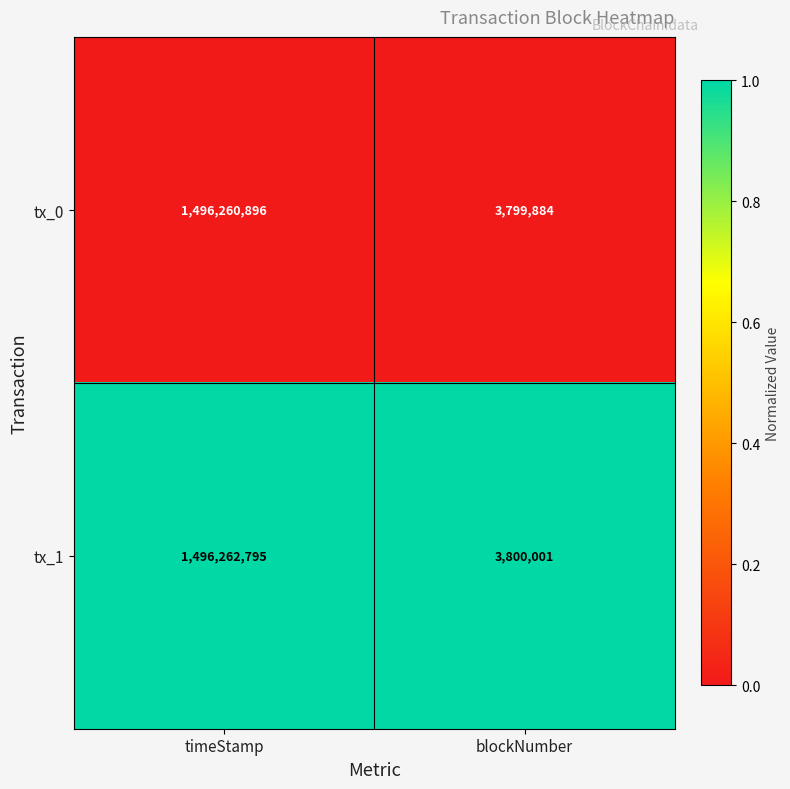

Is the value of tx_0 at blockNumber greater than the value of tx_1 at timeStamp?

No